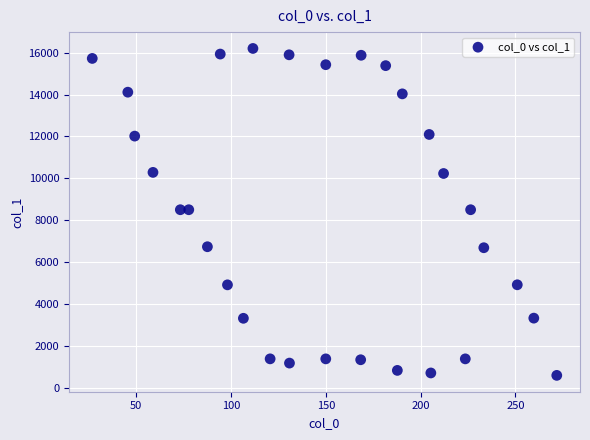

What is the range of Y values (max minus min)?

15622.5